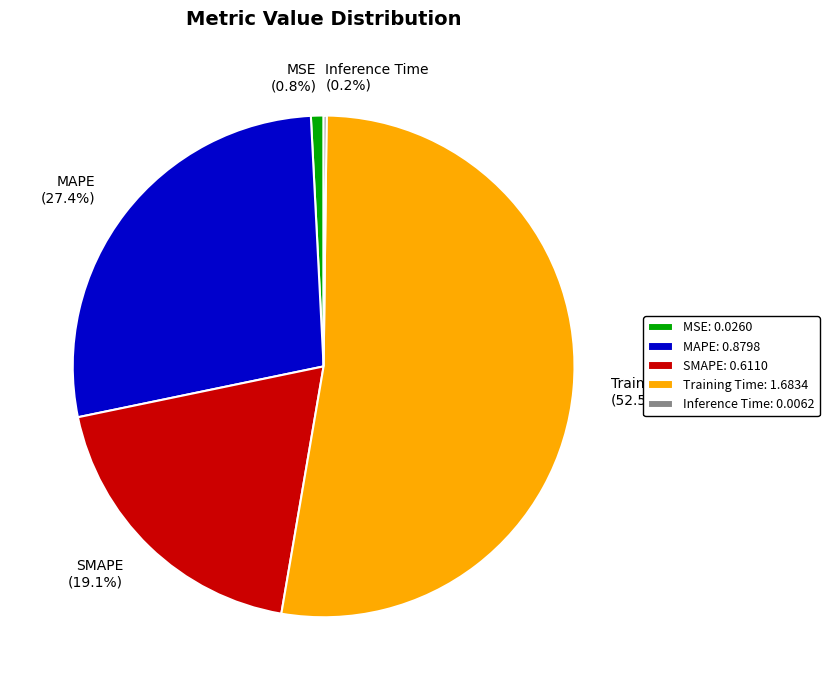

Combined, what portion of the pie is Training Time (52.5%) and SMAPE (19.1%)?

71.6%